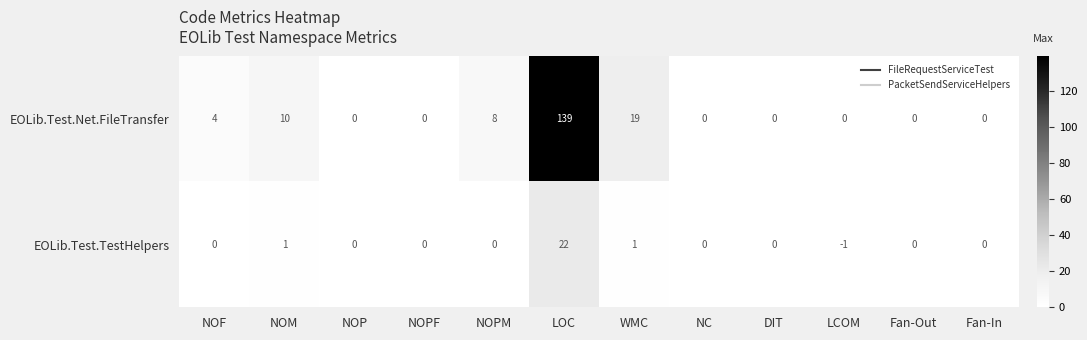

Is it true that EOLib.Test.TestHelpers equals 0 at NOPM?

True